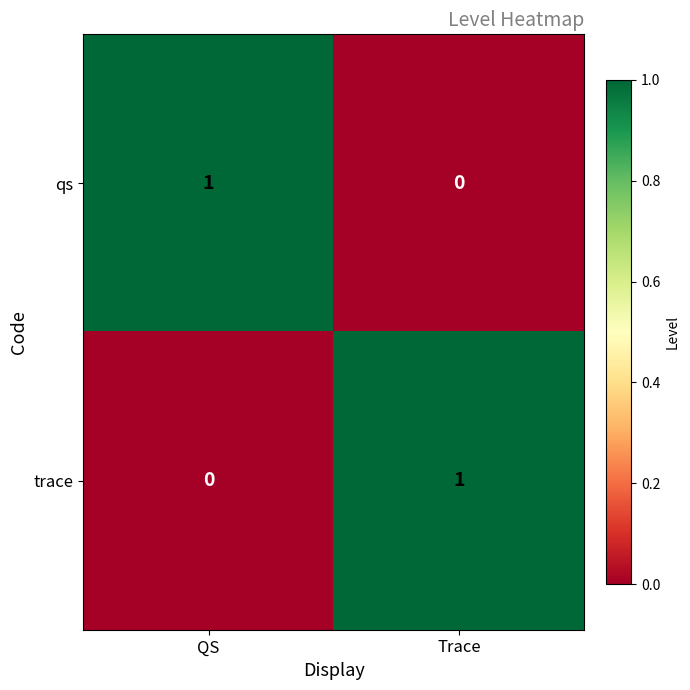

What is the total value across all series at Trace?

1